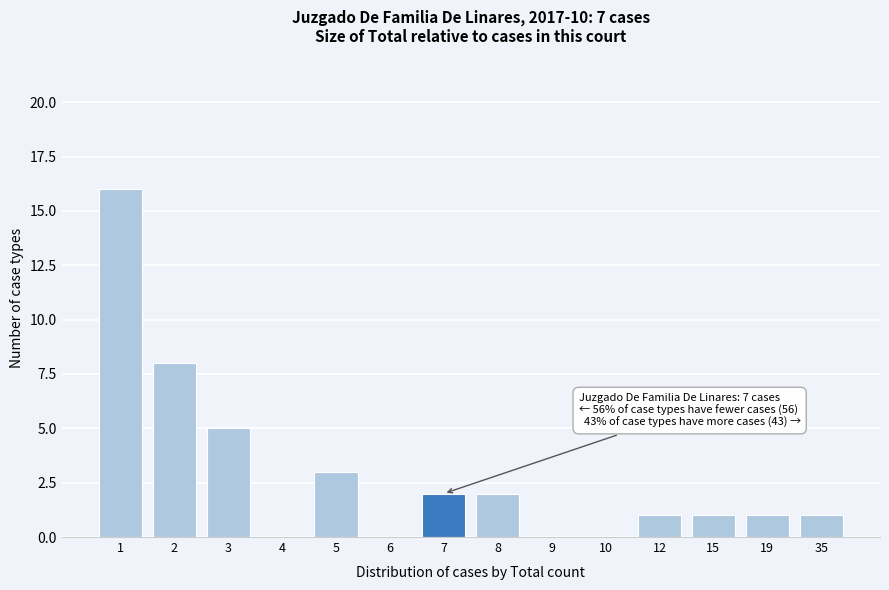

Reading left to right, transcribe all the data shown in this chart.

1=16	2=8	3=5	4=0	5=3	6=0	7=2	8=2	9=0	10=0	12=1	15=1	19=1	35=1